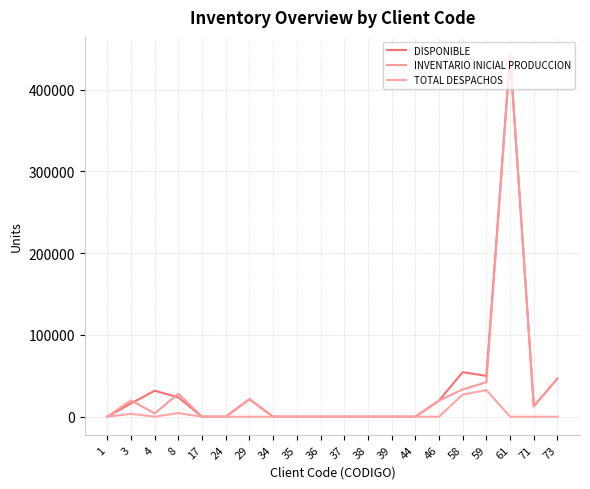

Which has a higher value, 58 or 1?

58